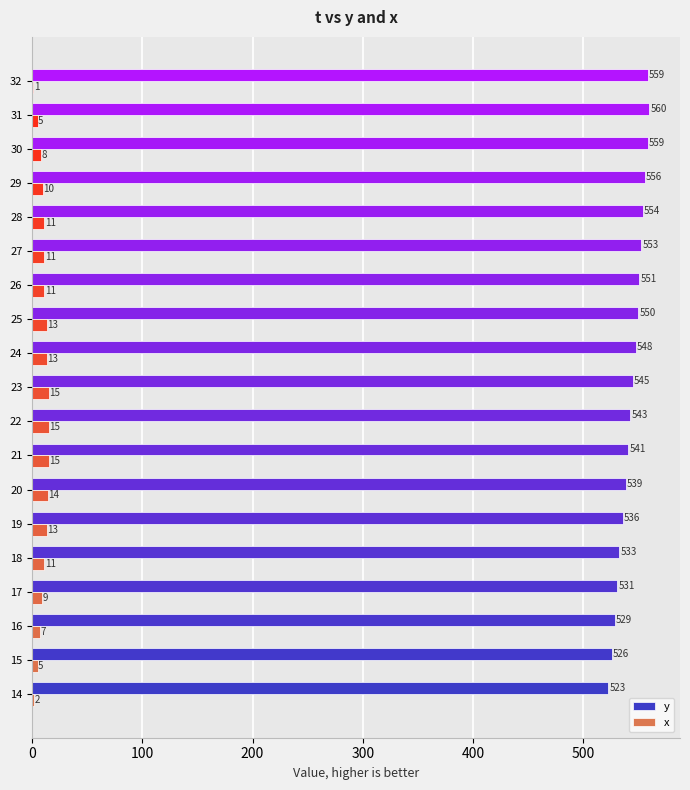

Which category has the highest value across all series?

31